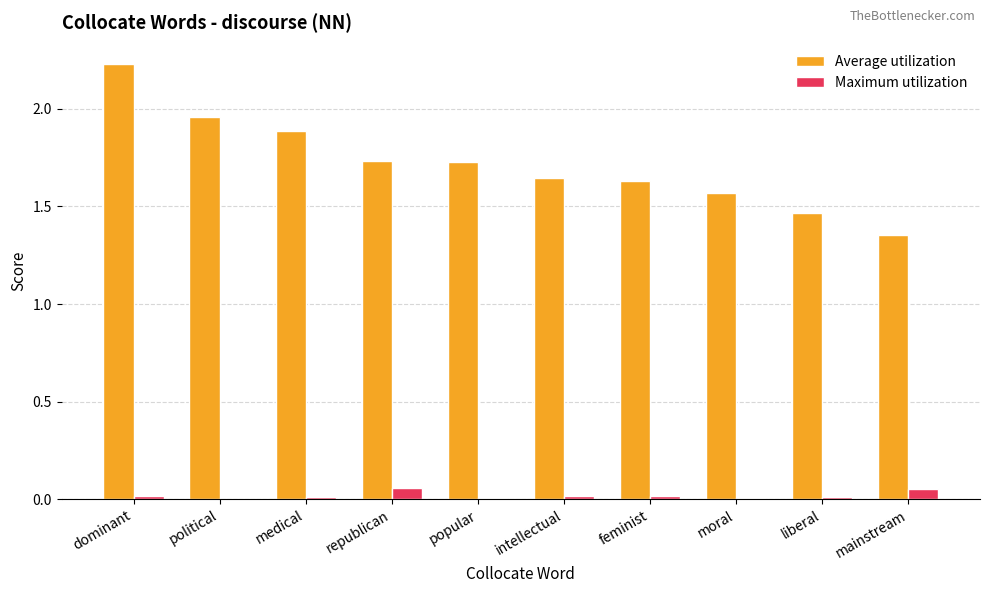

At which category is the sum across all series the highest?

dominant